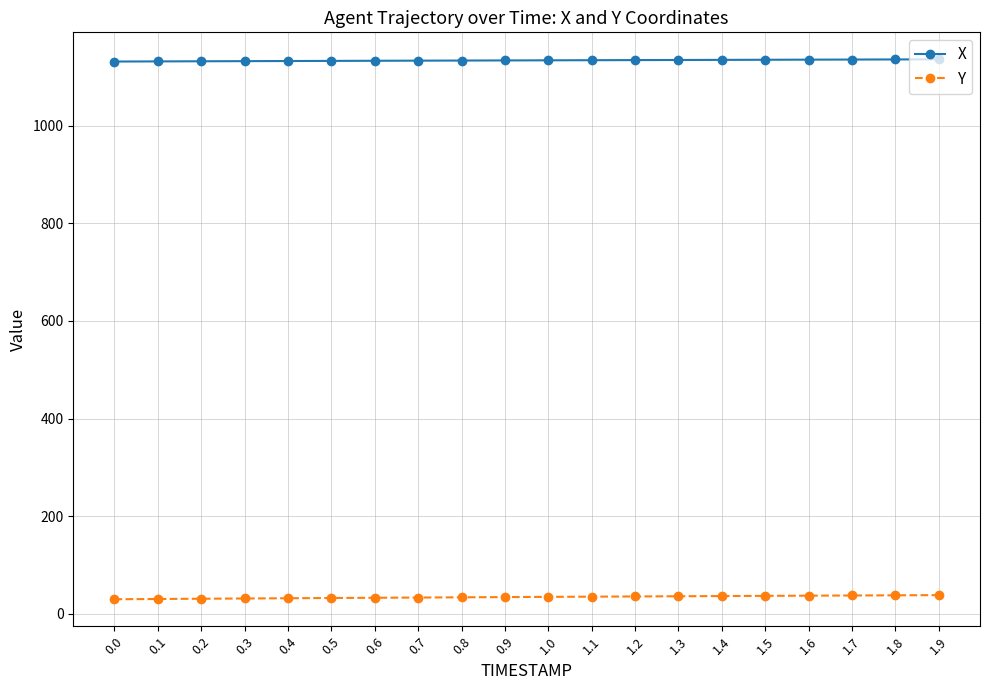

What is the greatest value displayed?

1135.9